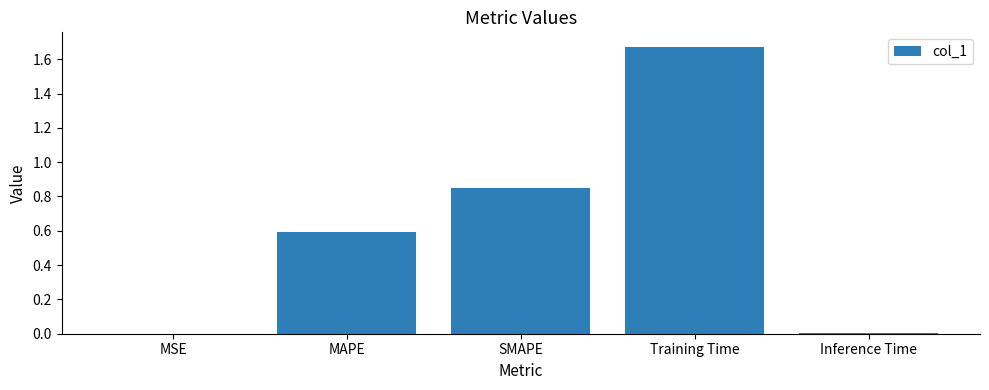

Does the chart contain stacked bars?

No